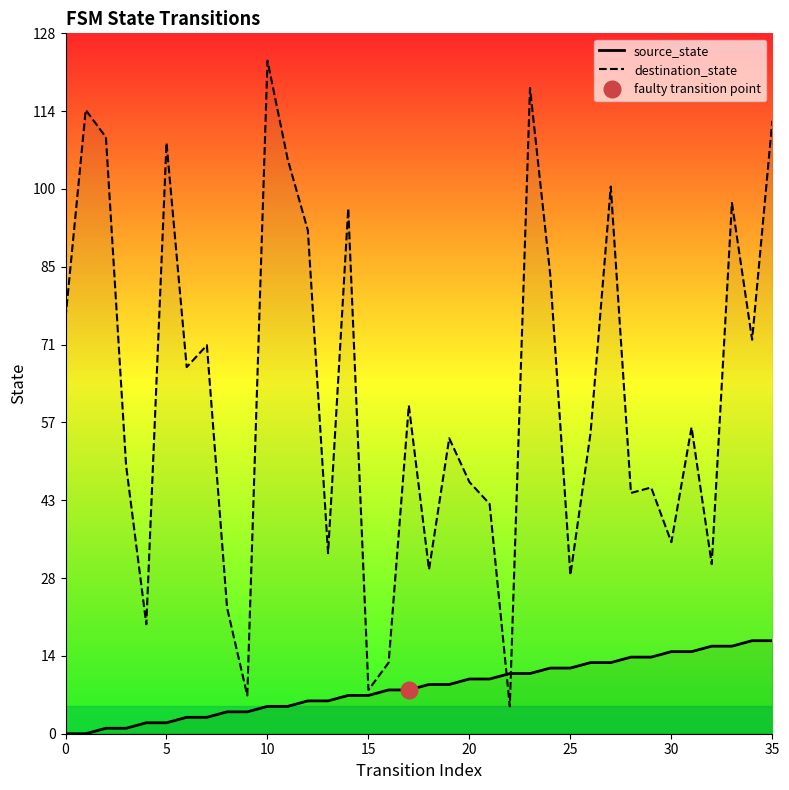

Count the number of data series in this chart.

2